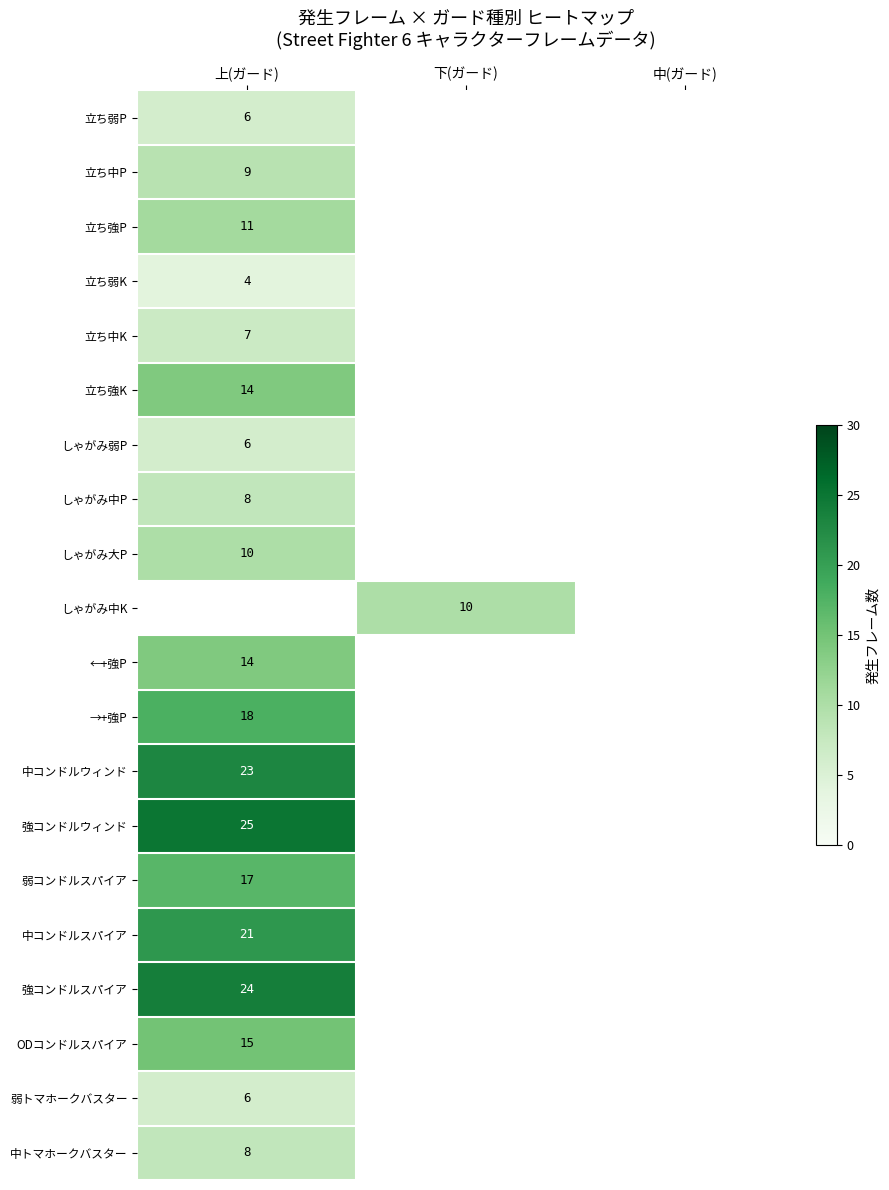

The 中コンドルウィンド series shows 40 at 上(ガード). True or false?

False